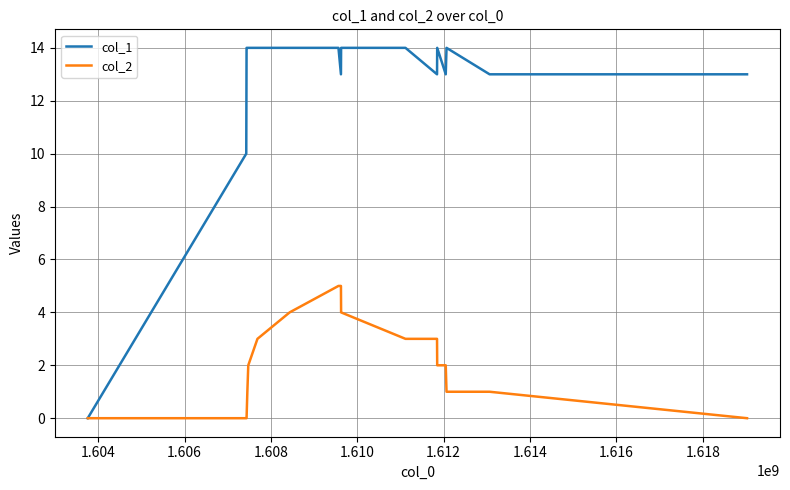

List the series in order of their overall mean, lowest first.

col_2, col_1